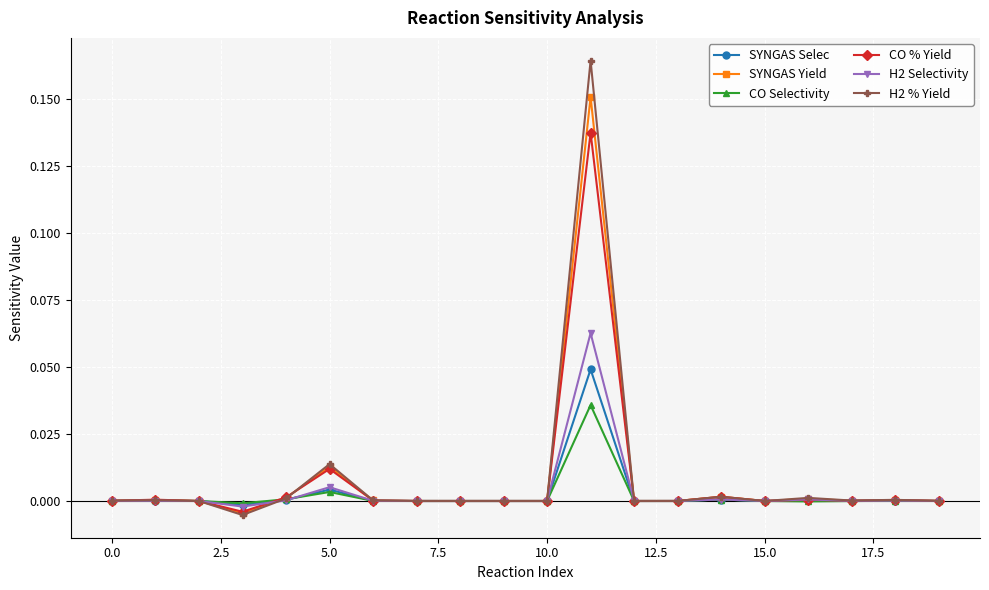

List the series in order of their peak value, highest first.

H2 % Yield, SYNGAS Yield, CO % Yield, H2 Selectivity, SYNGAS Selec, CO Selectivity